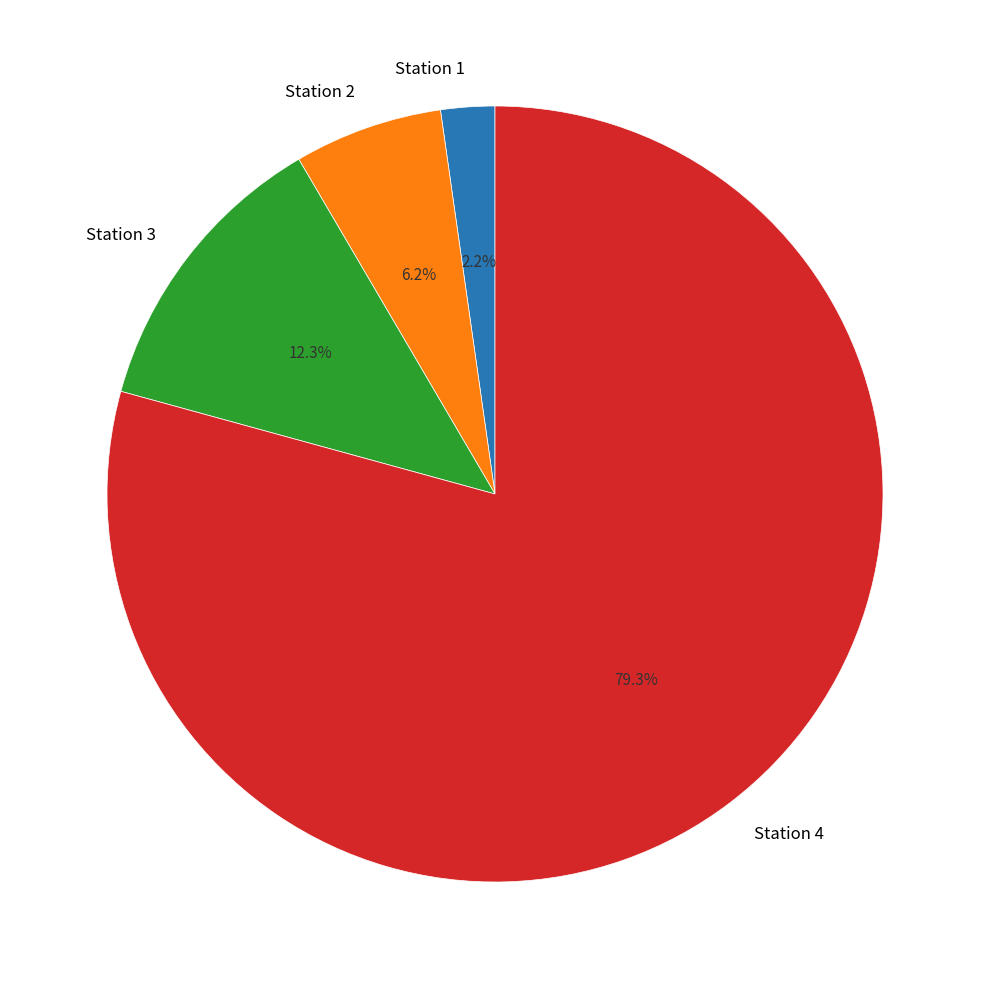

What percentage do Station 2 and Station 1 together represent?

8.4%